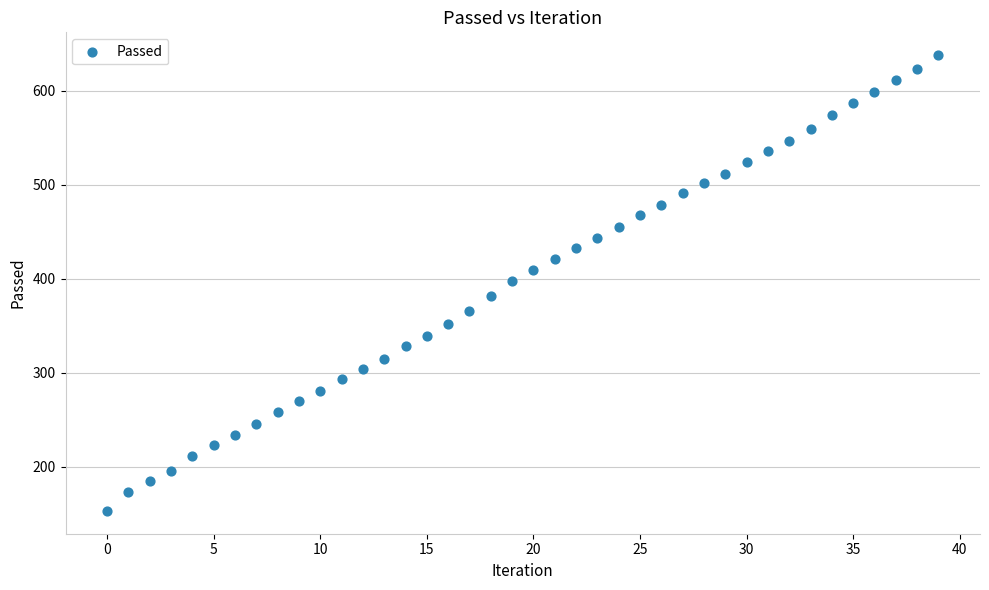

What is the range of Y values (max minus min)?

485